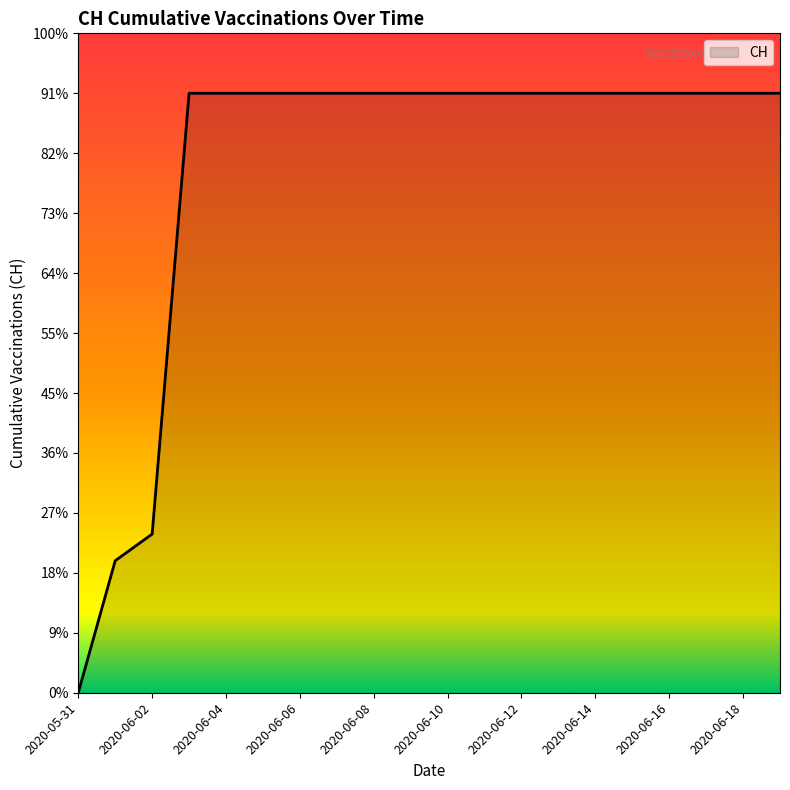

List the labels in order of value, largest first.

2020-06-03, 2020-06-04, 2020-06-05, 2020-06-06, 2020-06-07, 2020-06-08, 2020-06-09, 2020-06-10, 2020-06-11, 2020-06-12, 2020-06-13, 2020-06-14, 2020-06-15, 2020-06-16, 2020-06-17, 2020-06-18, 2020-06-19, 2020-06-02, 2020-06-01, 2020-05-31